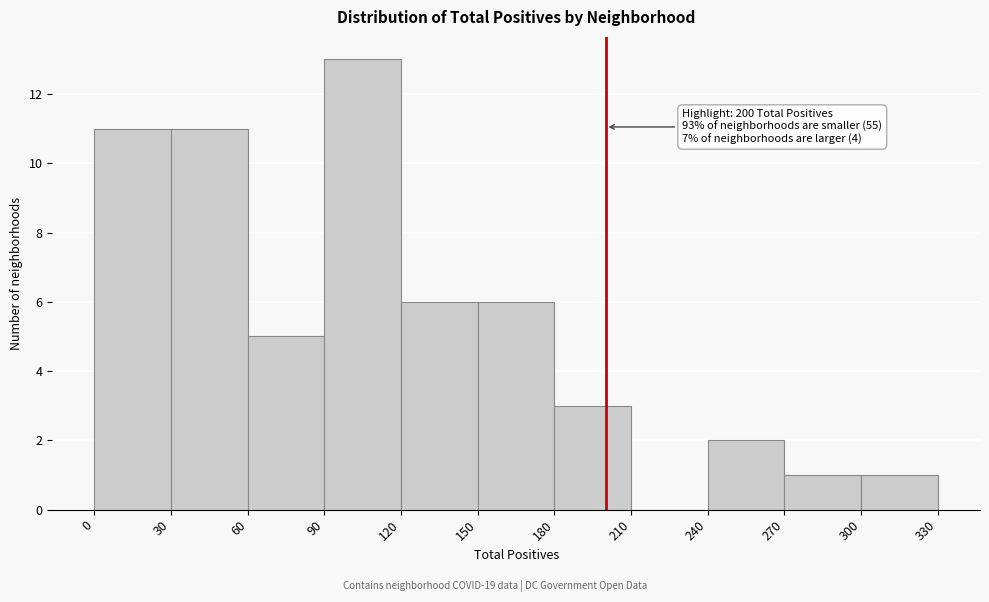

Which range on the x-axis has the tallest bar?

90 to 120